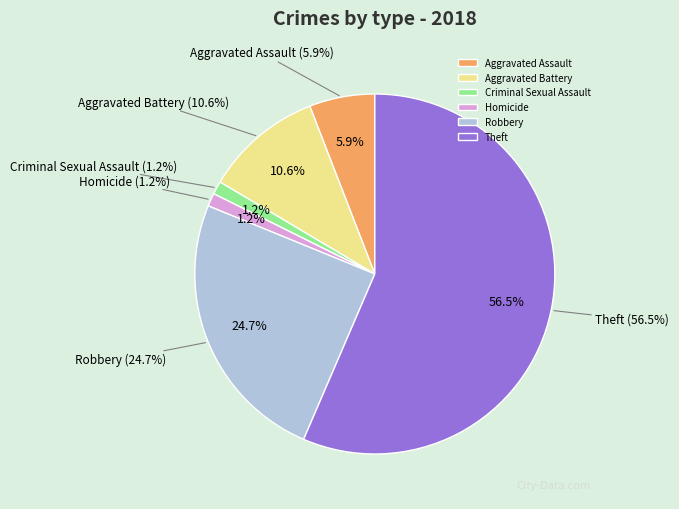

To the nearest percent, what is the difference between the Theft and Homicide slice percentages?

55%